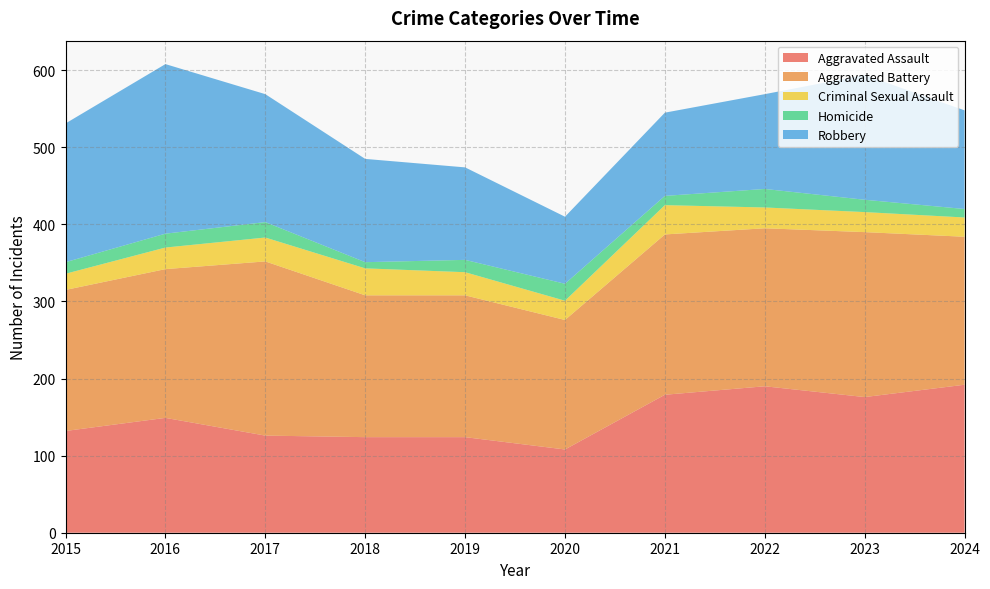

Reading left to right, what are all the values shown in this chart?

Aggravated Assault: 2015=132	2016=149	2017=126	2018=124	2019=124	2020=108	2021=179	2022=190	2023=176	2024=192
Aggravated Battery: 2015=183	2016=193	2017=226	2018=184	2019=184	2020=168	2021=208	2022=205	2023=214	2024=192
Criminal Sexual Assault: 2015=21	2016=28	2017=31	2018=35	2019=30	2020=25	2021=38	2022=27	2023=26	2024=25
Homicide: 2015=15	2016=18	2017=20	2018=8	2019=16	2020=22	2021=12	2022=24	2023=16	2024=11
Robbery: 2015=180	2016=220	2017=166	2018=134	2019=120	2020=87	2021=108	2022=123	2023=162	2024=128